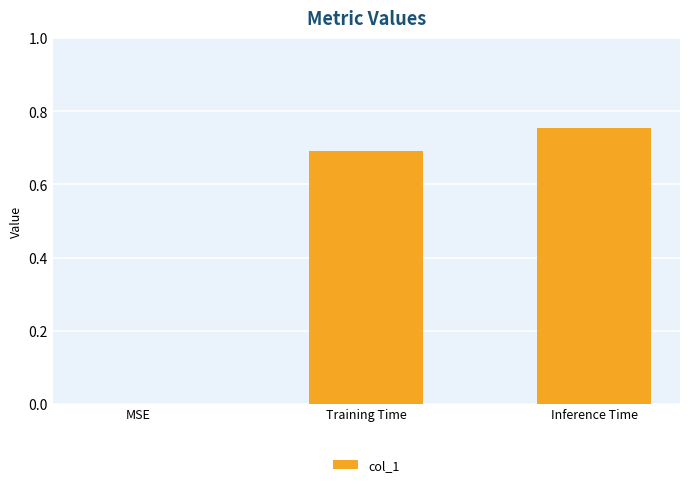

What is the average value?

0.5